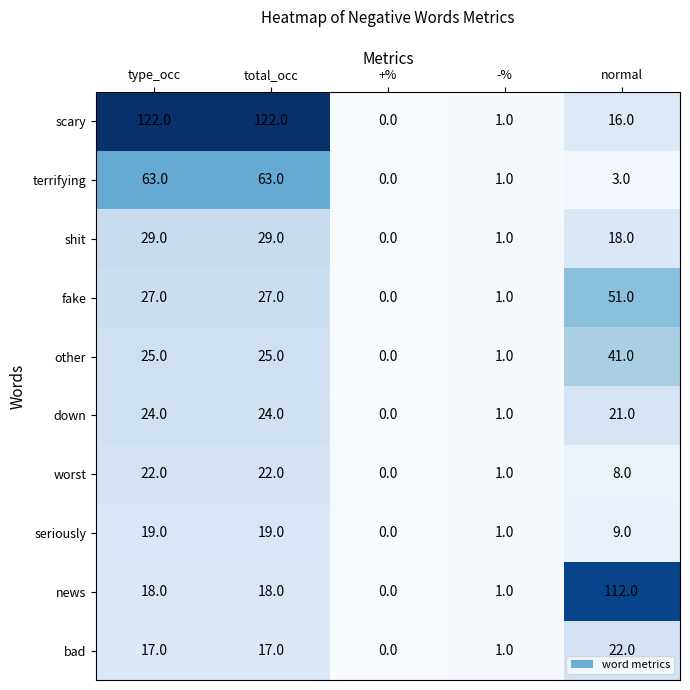

Rank the series at total_occ from highest to lowest value.

scary, terrifying, shit, fake, other, down, worst, seriously, news, bad